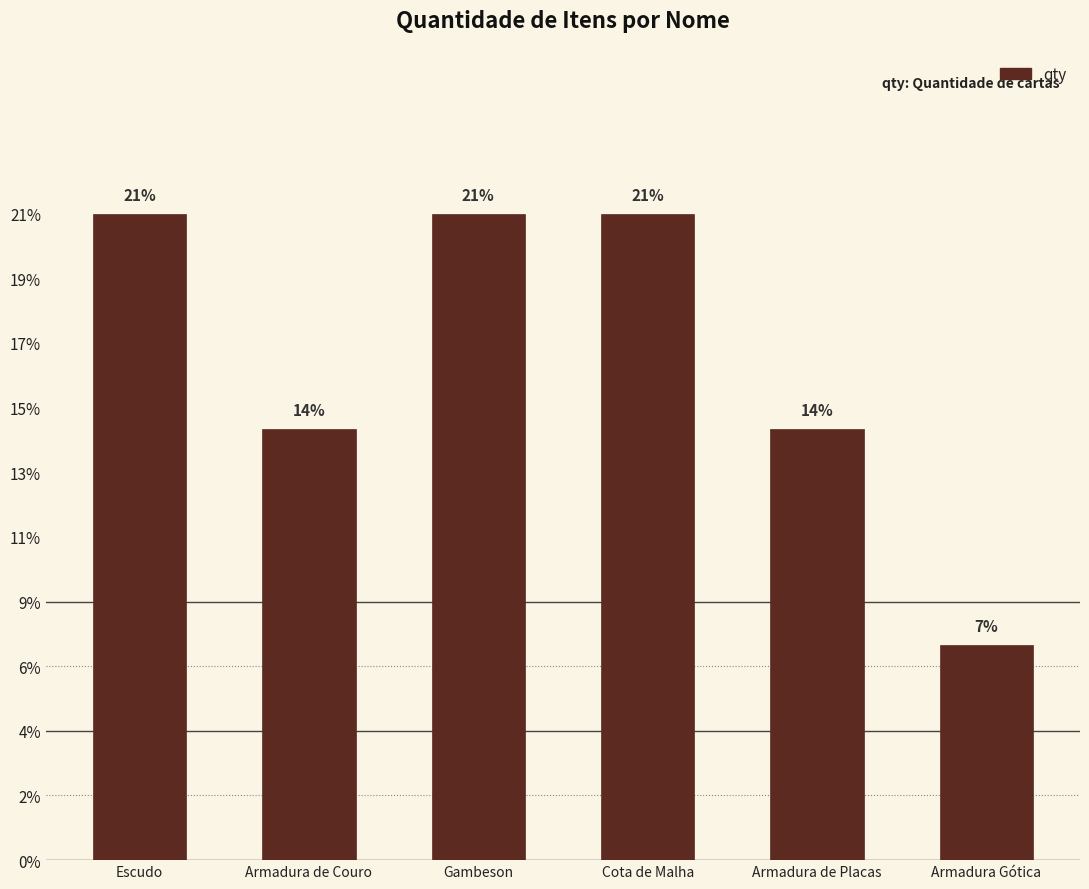

Are the bars horizontal?

No